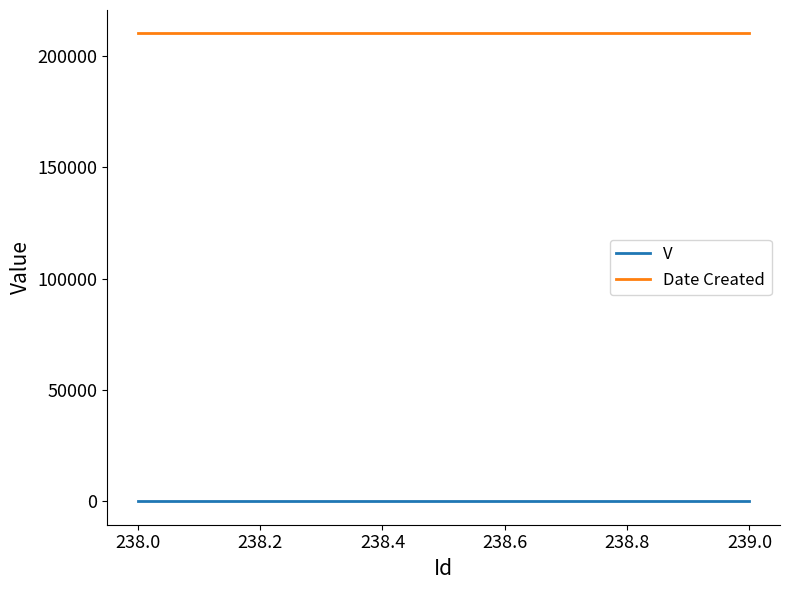

Reading left to right, transcribe all the data shown in this chart.

V: 1	1
Date Created: 210218	210218